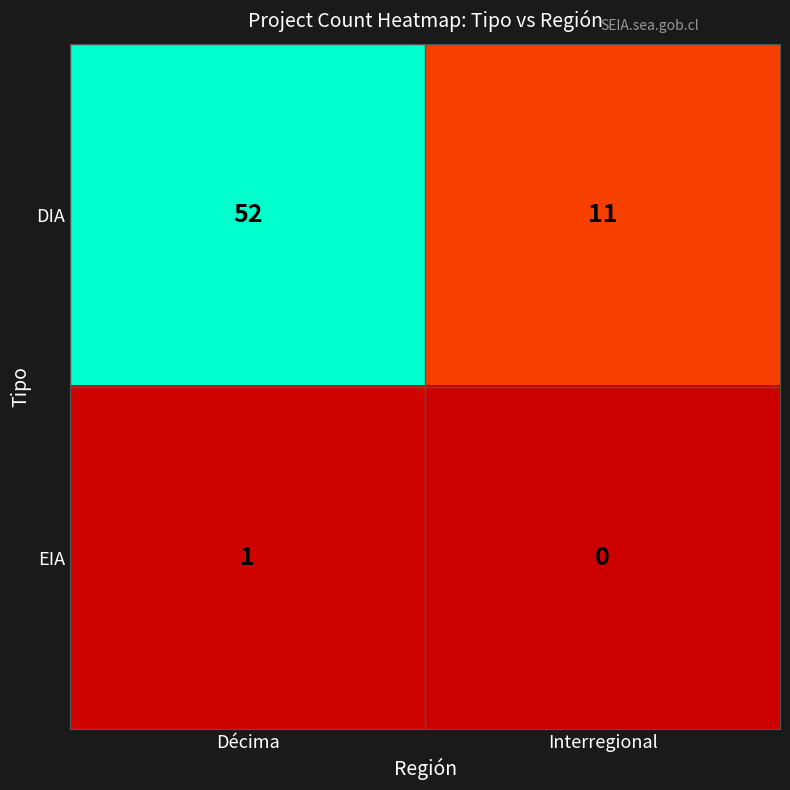

List the series in order of their peak value, highest first.

DIA, EIA